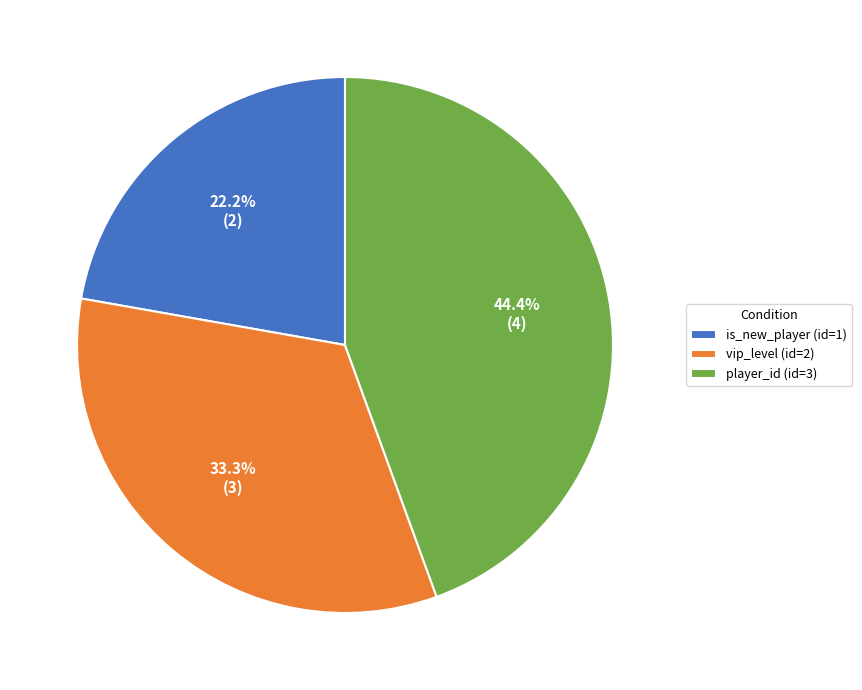

Does player_id (id=3) represent more than half of the total?

No